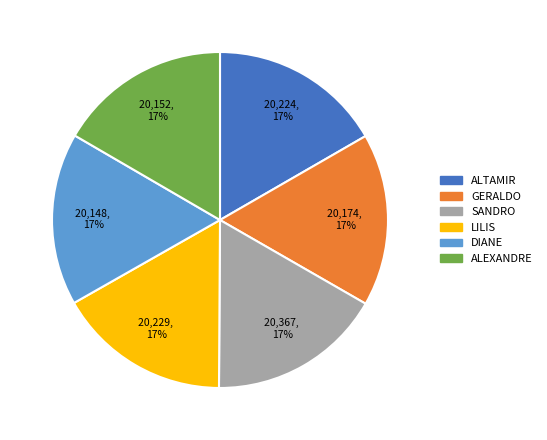

How many slices are in this pie chart?

6